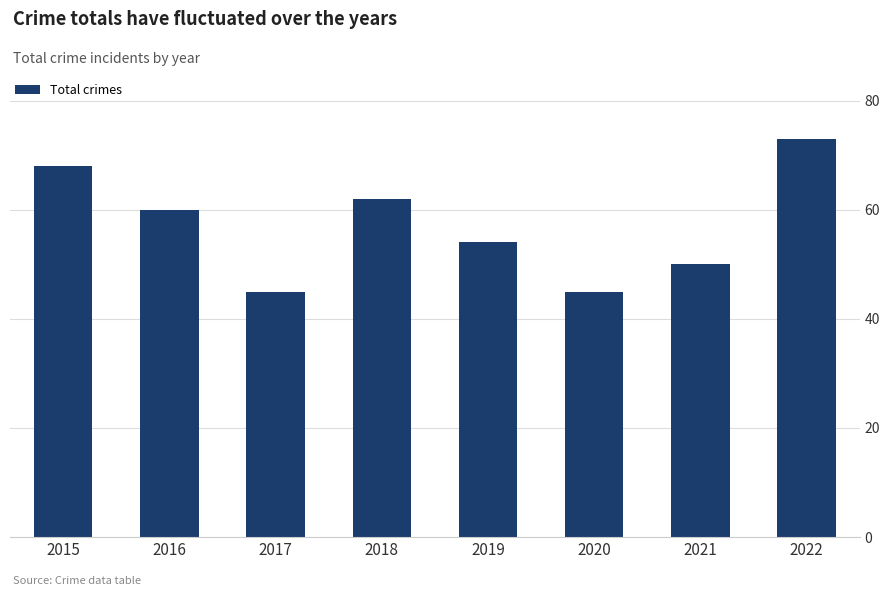

Reading right to left, list all the values displayed in this chart.

2022=73	2021=50	2020=45	2019=54	2018=62	2017=45	2016=60	2015=68